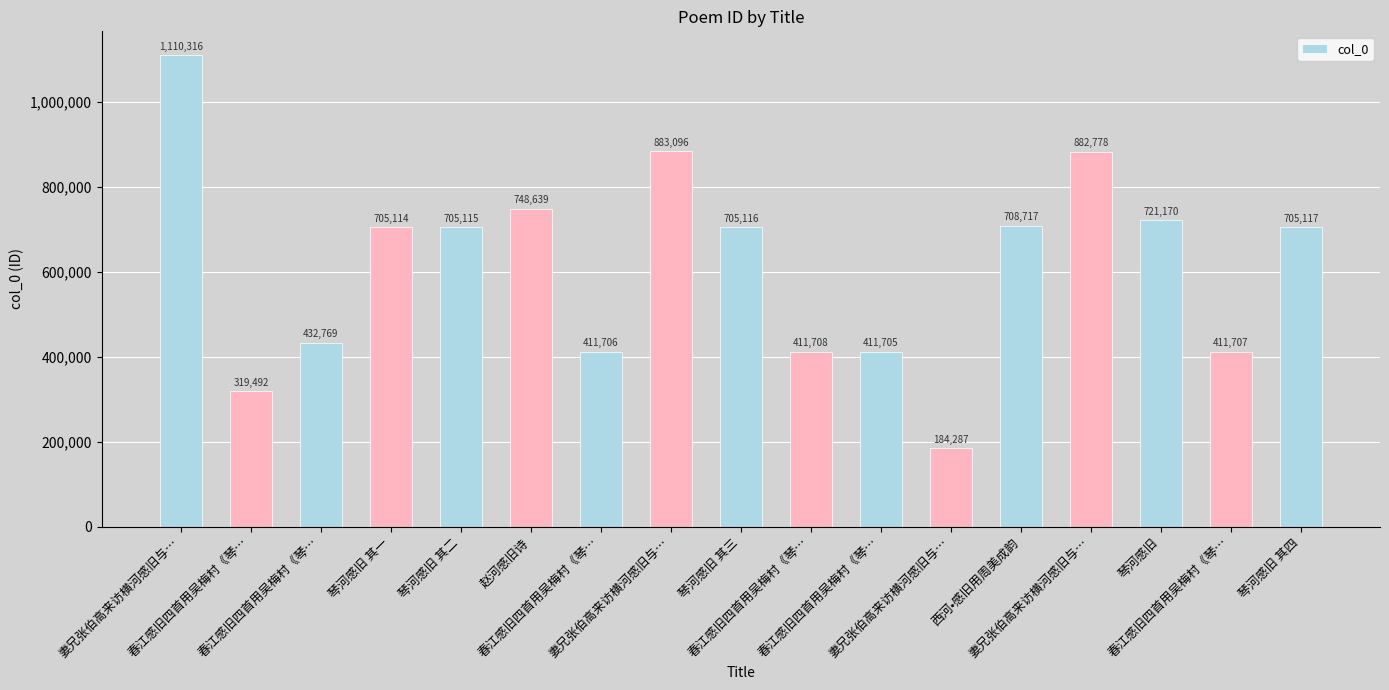

What is the change in value from 春江感旧四首用吴梅村《琴… to 琴河感旧 其三?

+293410